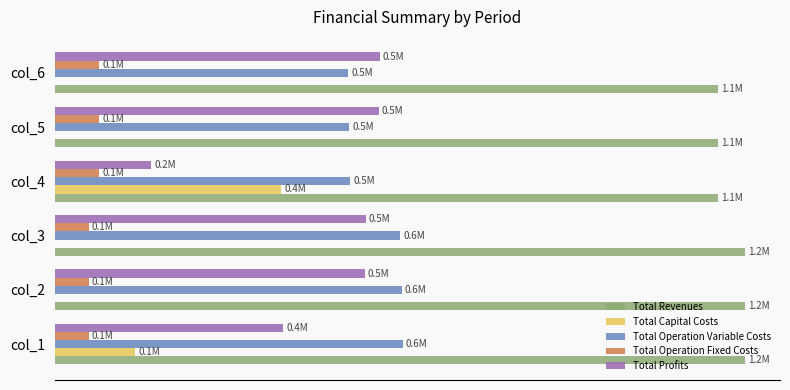

Which series has the largest range (max minus min)?

Total Profits